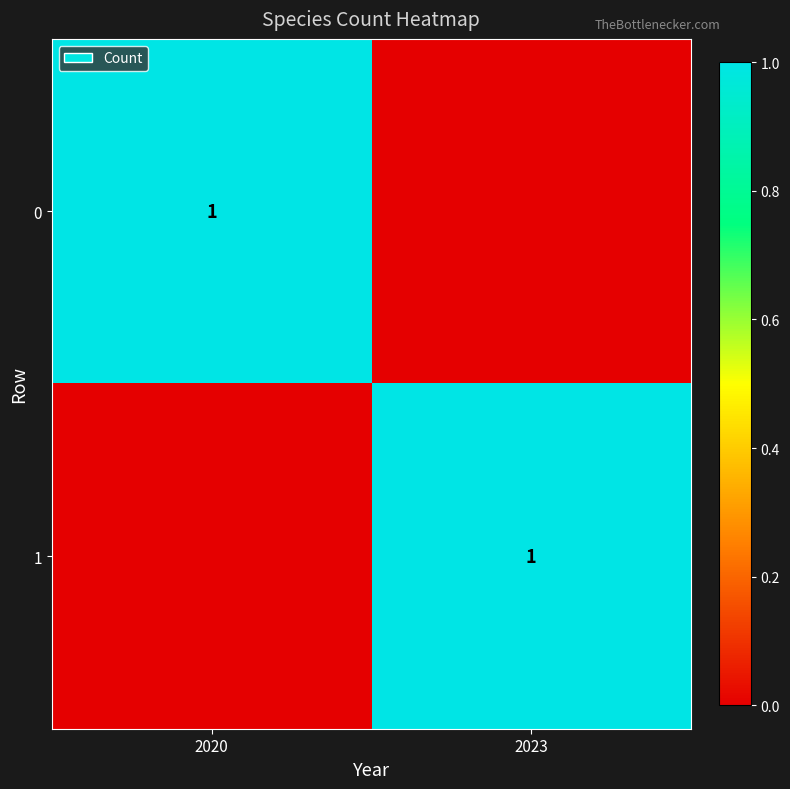

Is it true that 1 equals 1 at 2023?

True